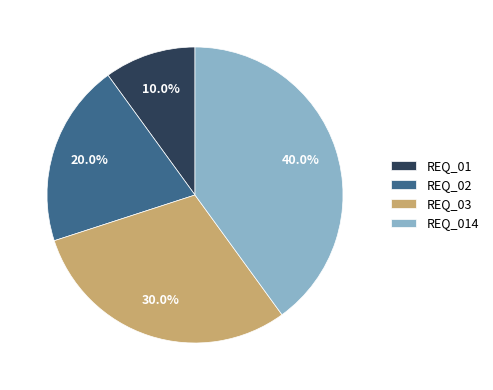

Is REQ_02 the majority of the pie?

No